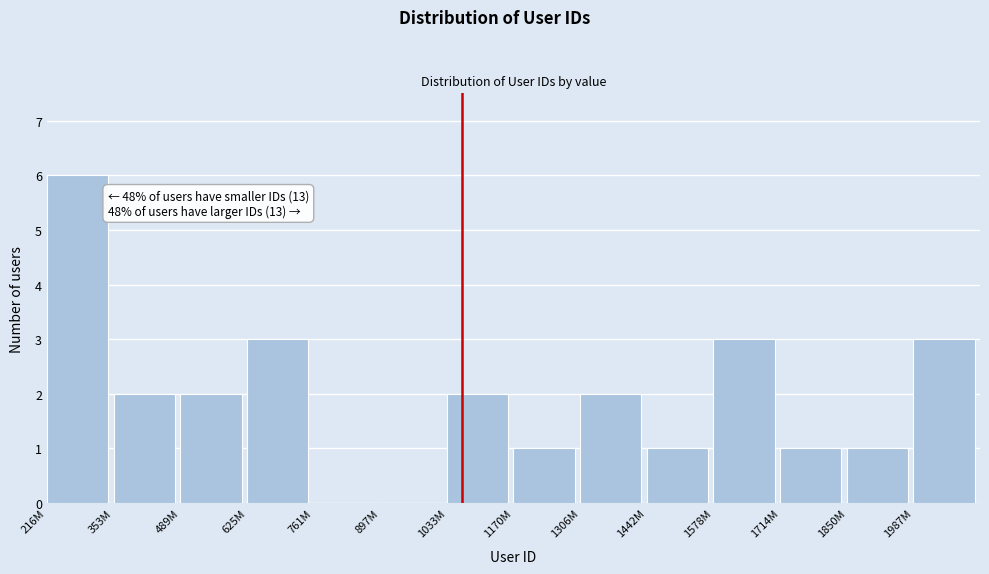

Reading left to right, extract all data points from this chart.

216M=6	353M=2	489M=2	625M=3	761M=0	897M=0	1033M=2	1170M=1	1306M=2	1442M=1	1578M=3	1714M=1	1850M=1	1987M=3